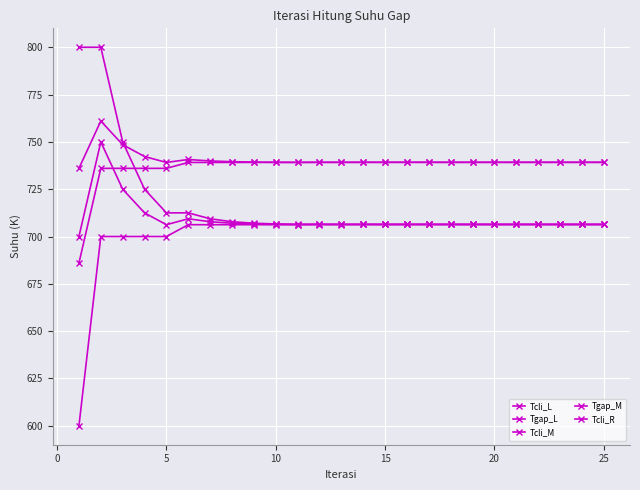

Does the chart have visible grid lines?

Yes